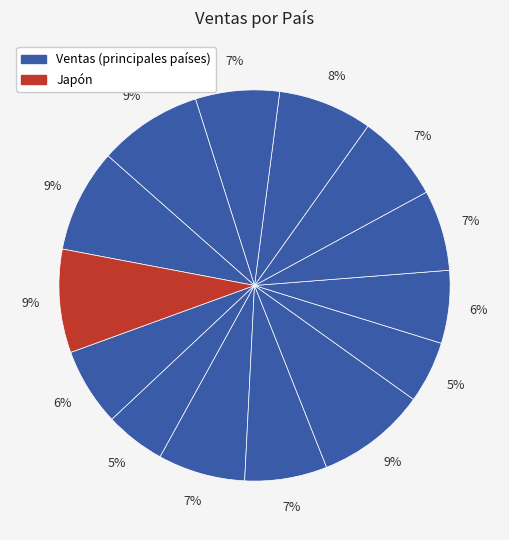

How many slices are in this pie chart?

14